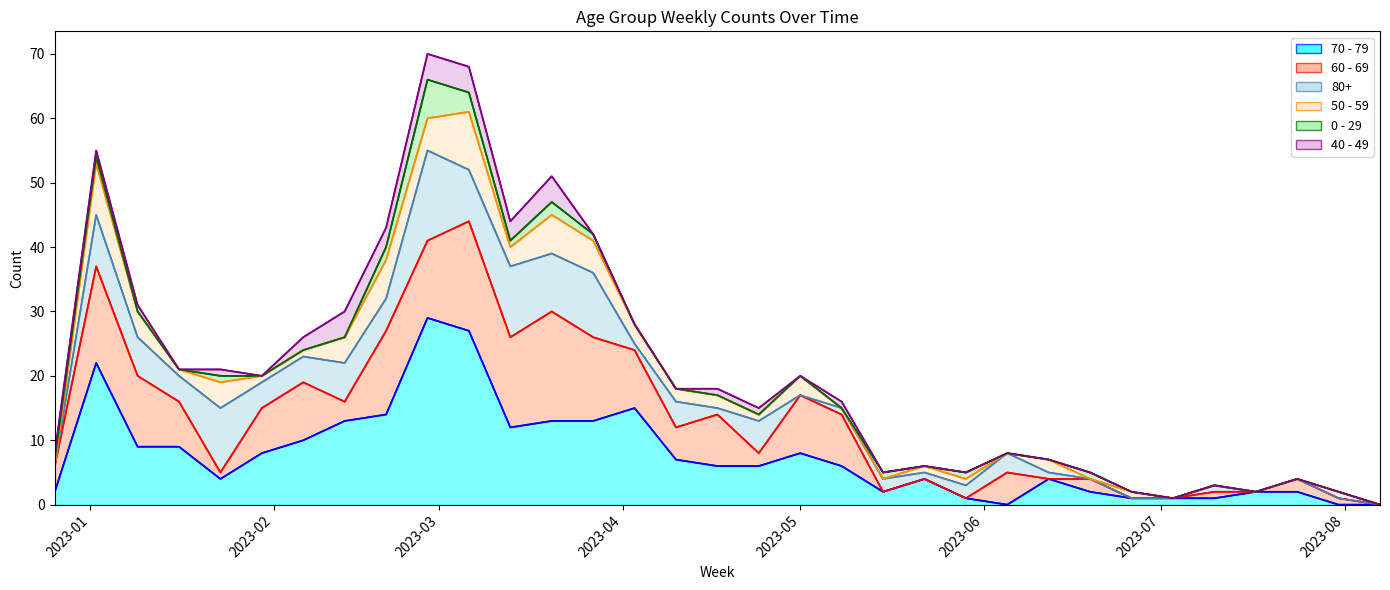

How many data points in 60 - 69 (line) are above 12?

16